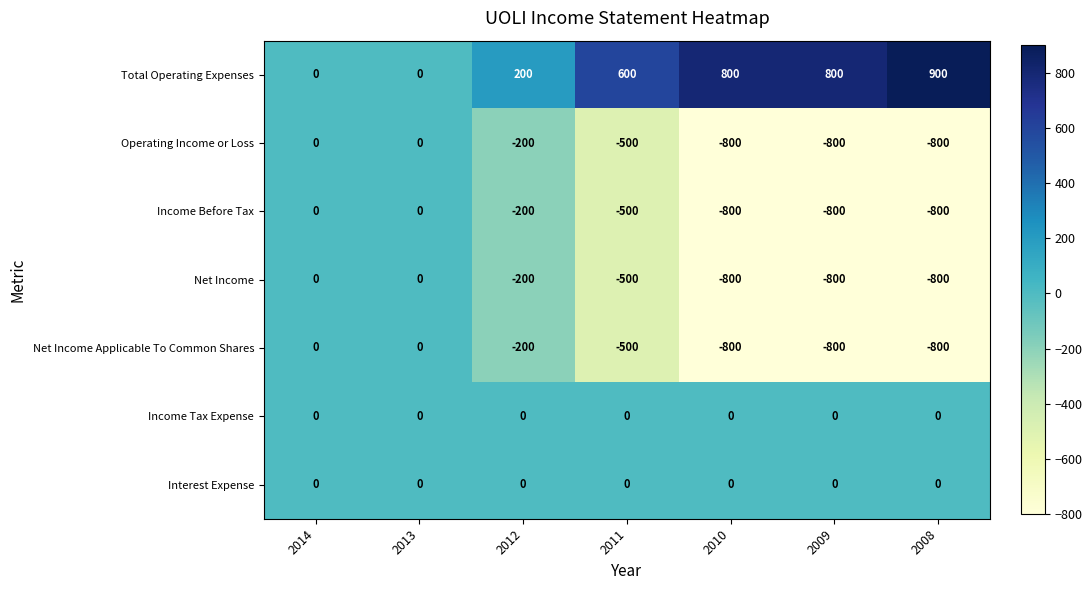

Which series has the widest spread of values?

Total Operating Expenses